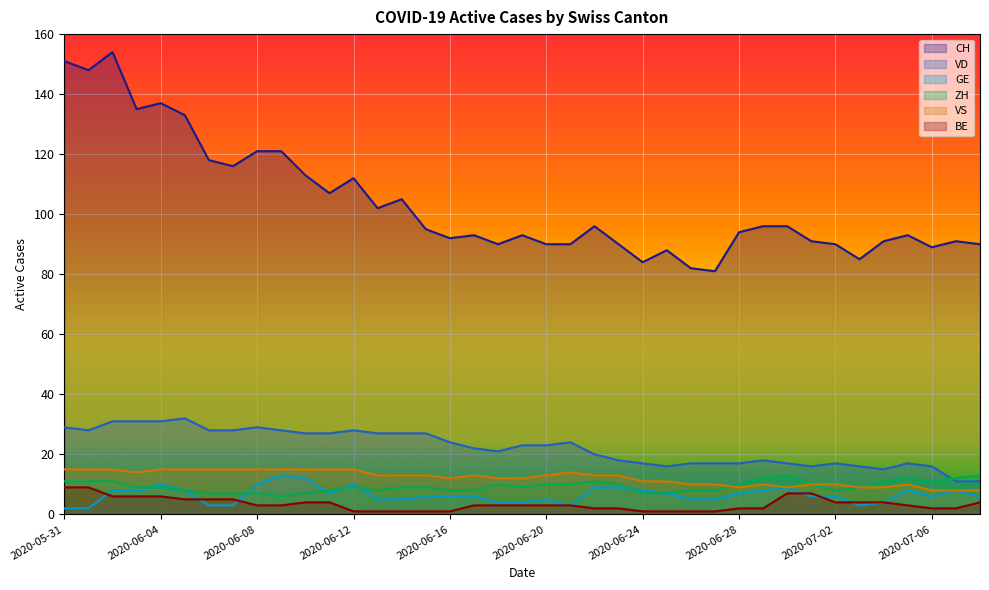

At which label is VS closest to 11?

2020-06-24